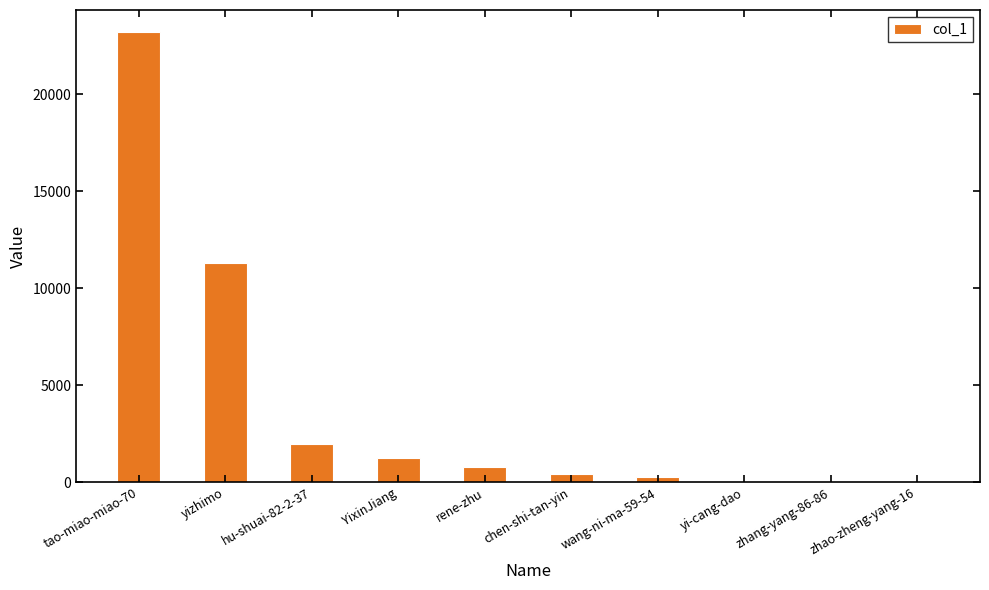

The value at rene-zhu is 798. True or false?

True